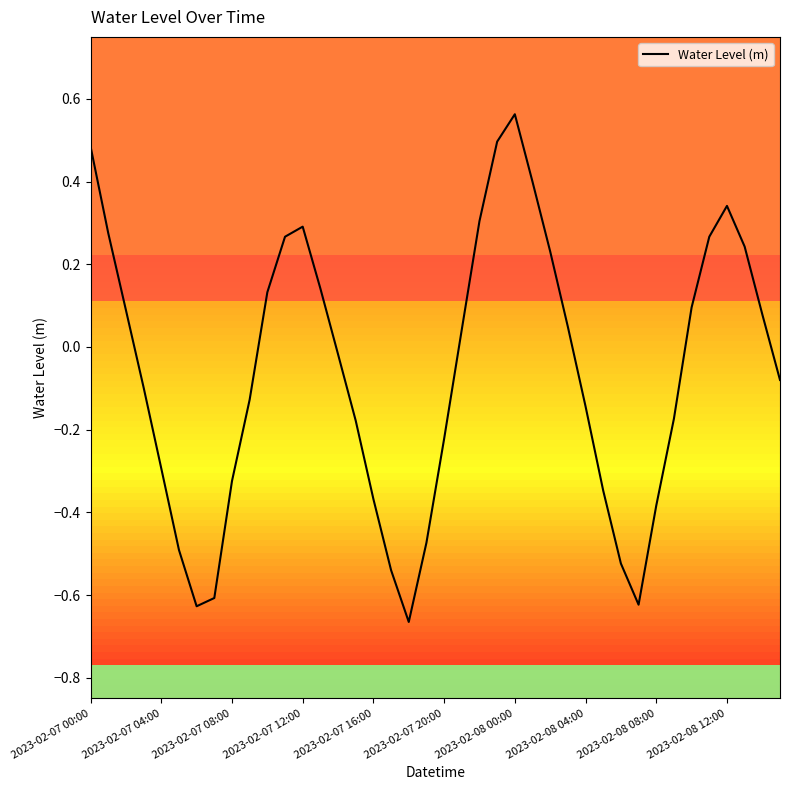

What is the difference between the maximum and minimum values?

1.2